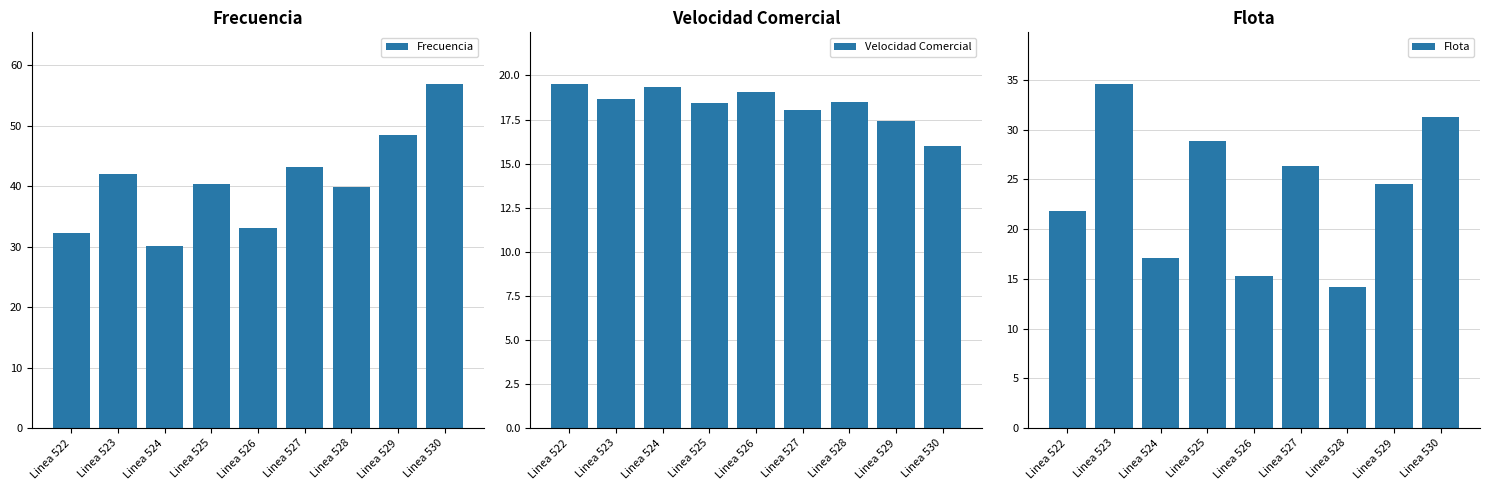

Reading right to left, extract all data points from this chart.

Frecuencia: 56.9	48.6	39.8	43.2	33.2	40.4	30.2	42.0	32.3
Velocidad Comercial: 16.0	17.4	18.5	18.0	19.0	18.4	19.4	18.7	19.5
Flota: 31.3	24.5	14.2	26.3	15.3	28.9	17.1	34.6	21.8